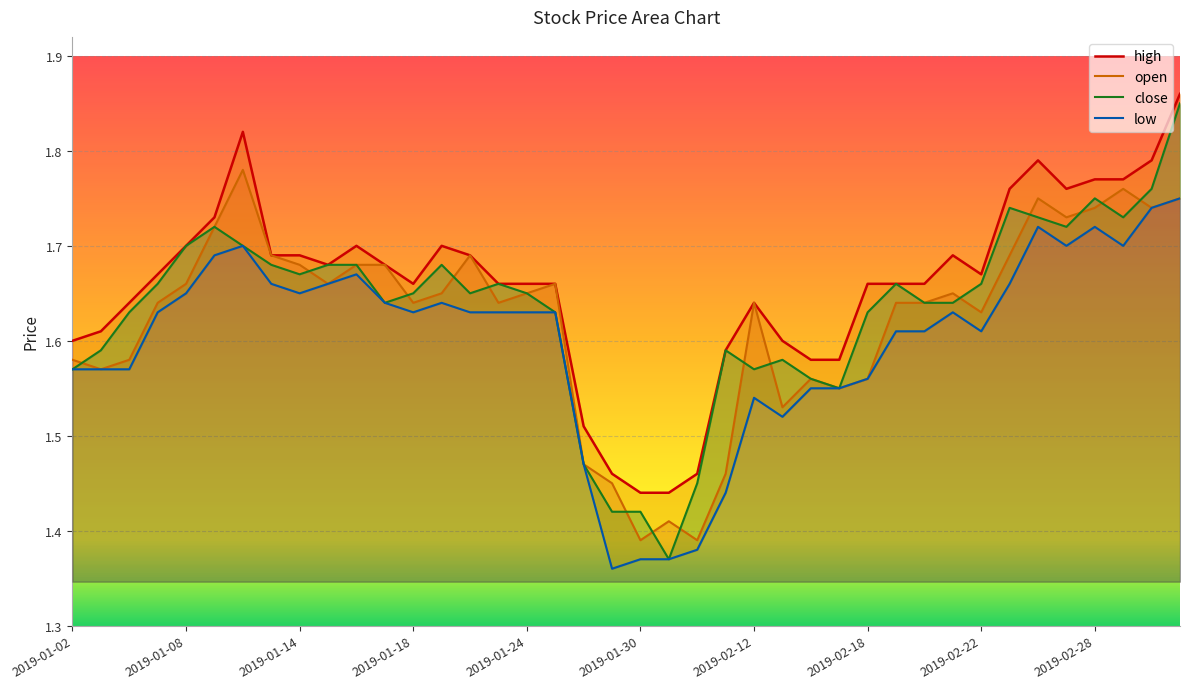

What is the smallest value displayed?

1.4